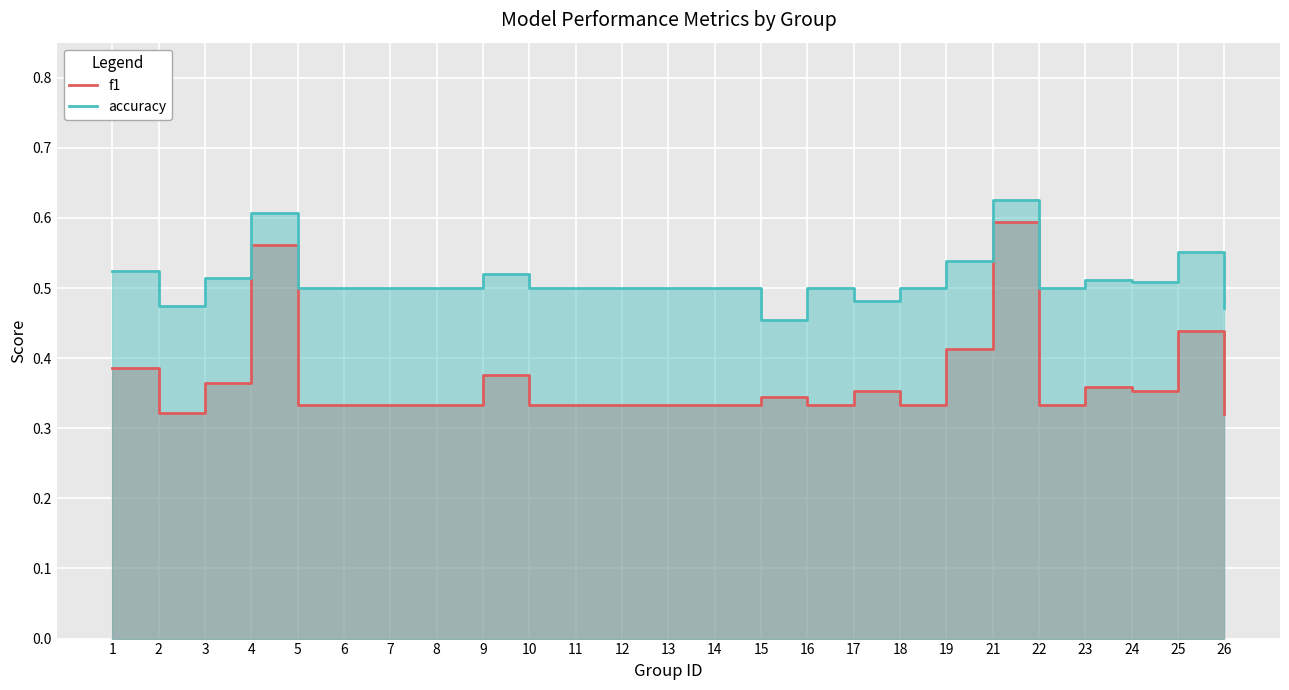

True or false: f1 has a value of 0.6 at 4.

True